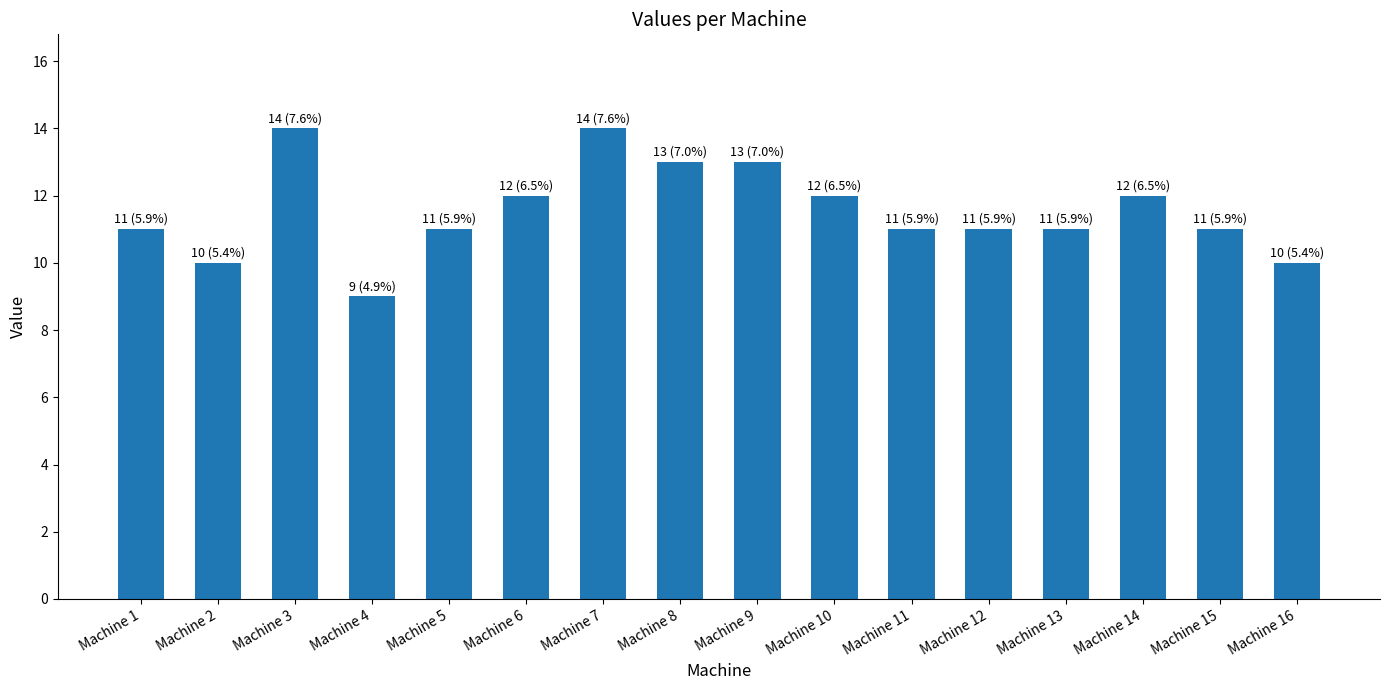

Reading left to right, transcribe all the data shown in this chart.

11	10	14	9	11	12	14	13	13	12	11	11	11	12	11	10